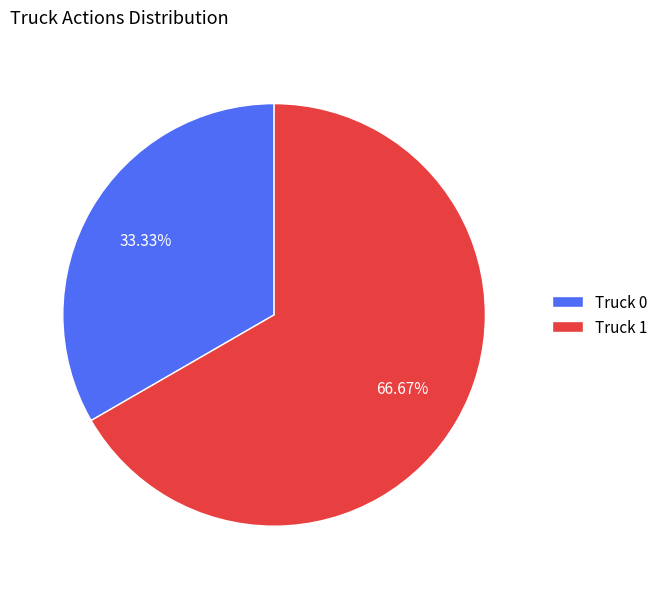

Does any single category account for the majority?

Yes